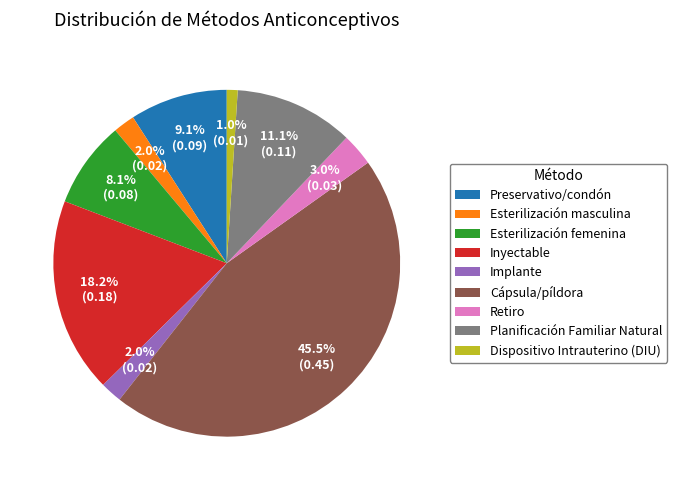

Do Preservativo/condón and Dispositivo Intrauterino (DIU) together represent more than half of the pie?

No